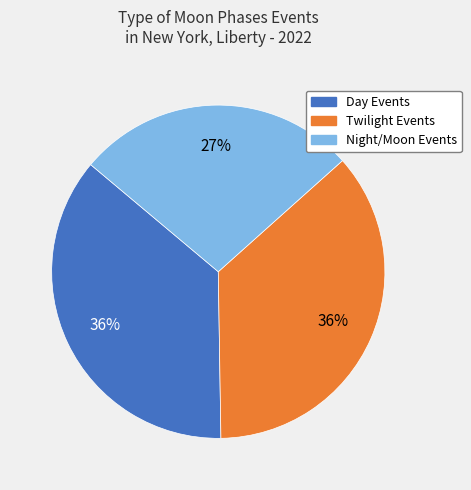

To the nearest percent, what is the difference between the largest and smallest slice percentages?

9%